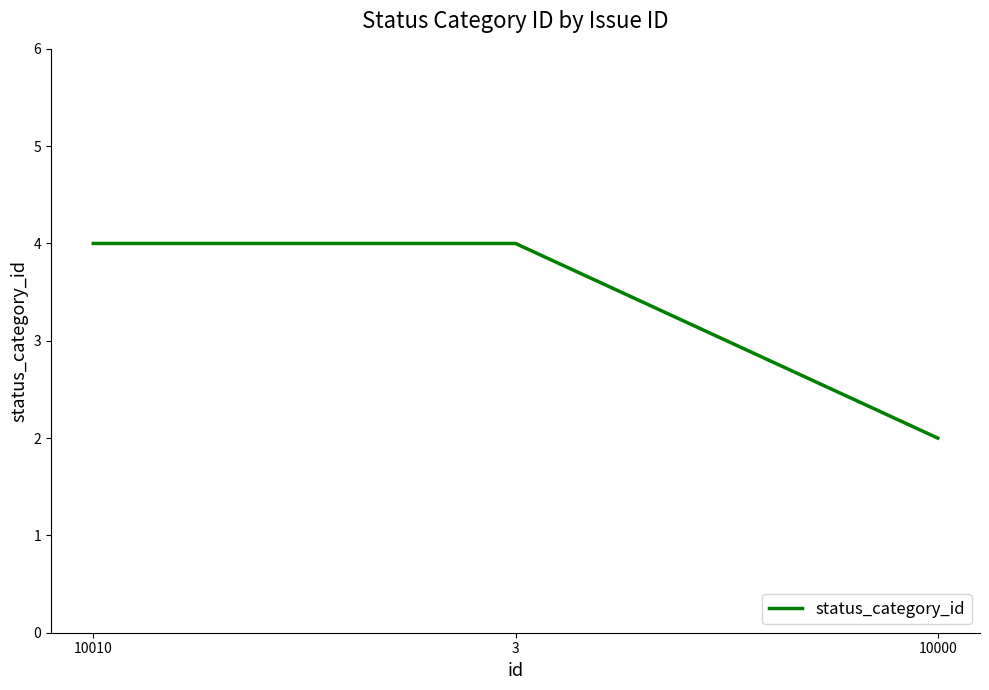

What is the ratio of the value at 10010 to the value at 10000?

2.0